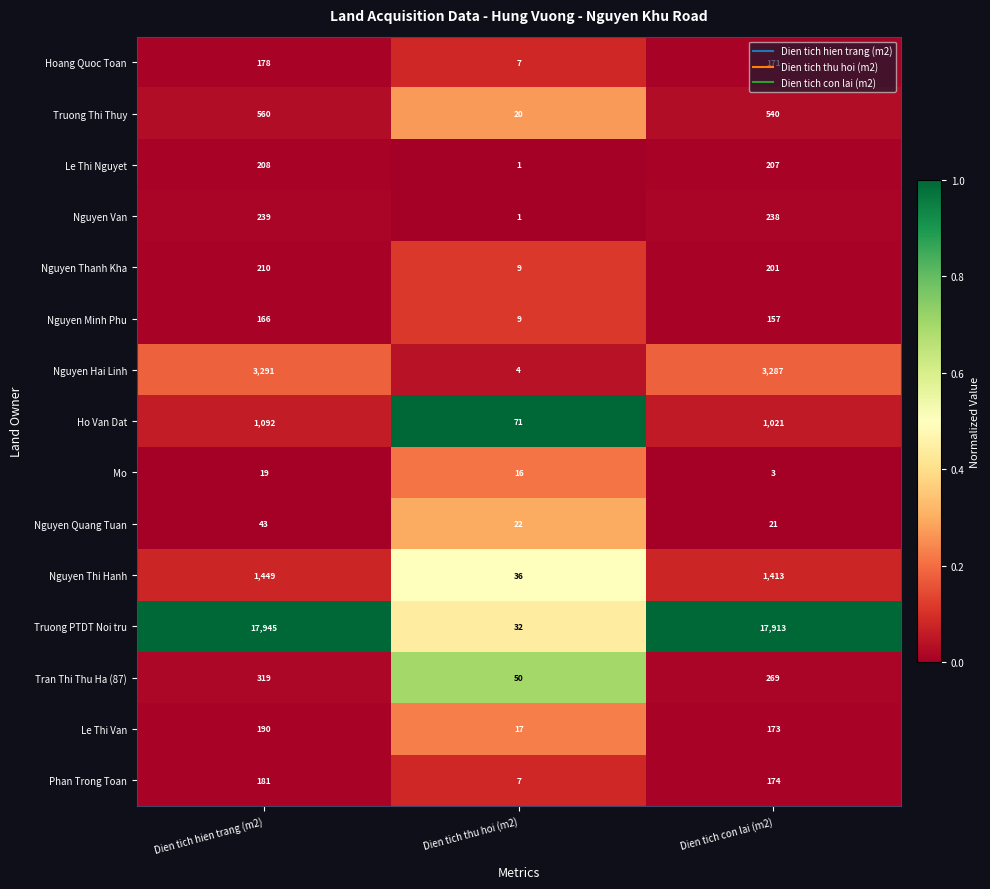

What is the greatest value displayed?

17945